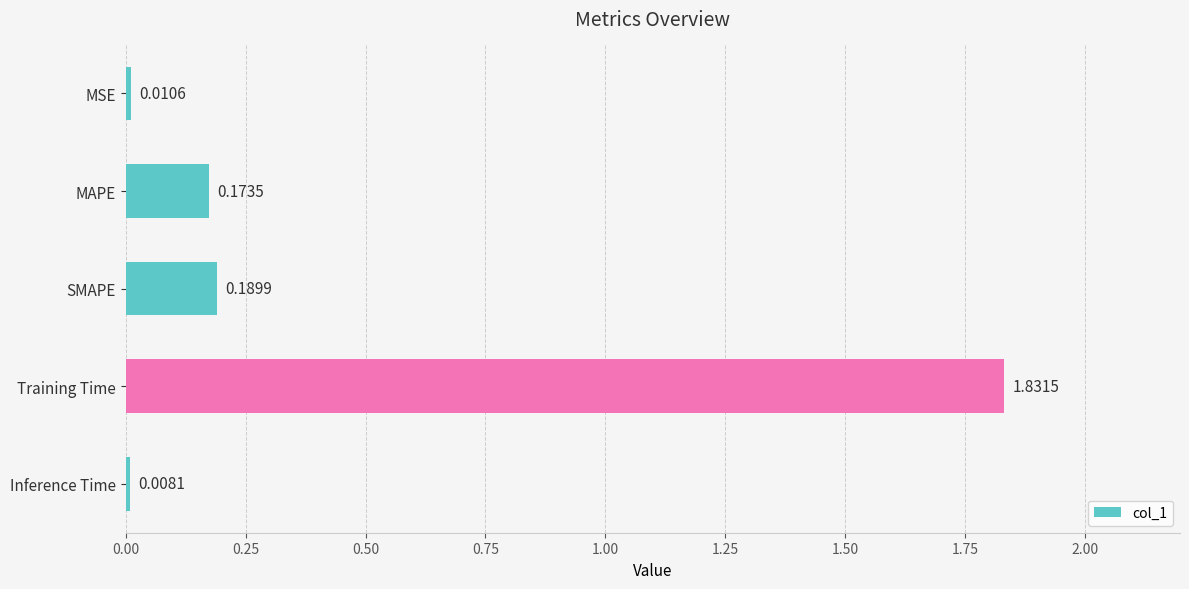

At which label is the value closest to 0?

Inference Time